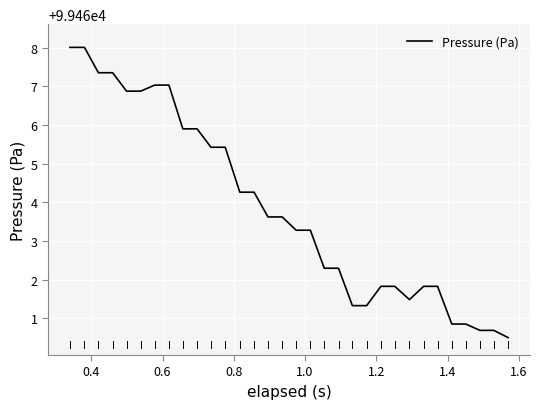

What is the maximum value shown in the chart?

99468.0